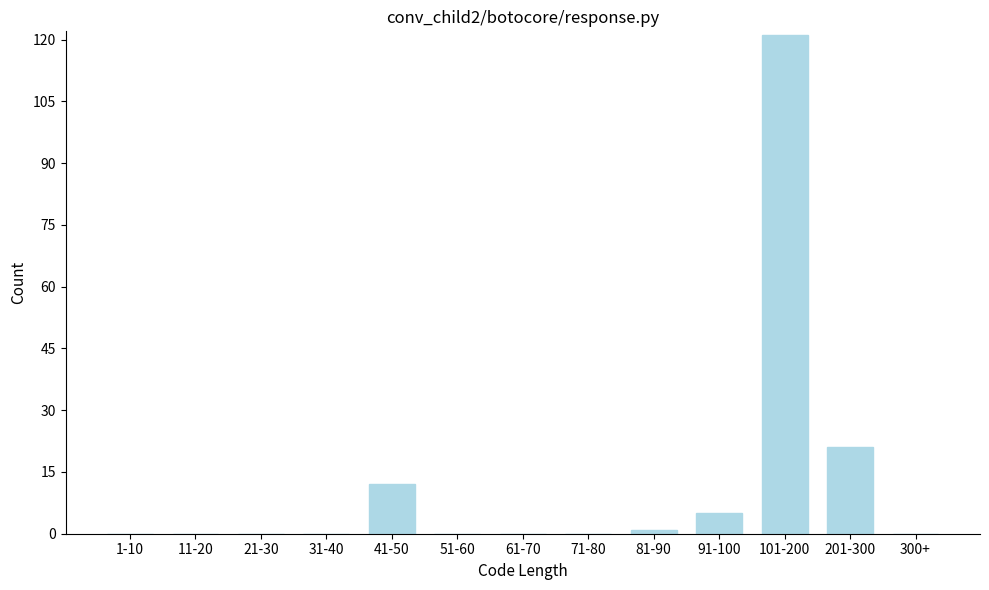

Reading left to right, transcribe all the data shown in this chart.

1-10=0	11-20=0	21-30=0	31-40=0	41-50=12	51-60=0	61-70=0	71-80=0	81-90=1	91-100=5	101-200=121	201-300=21	300+=0